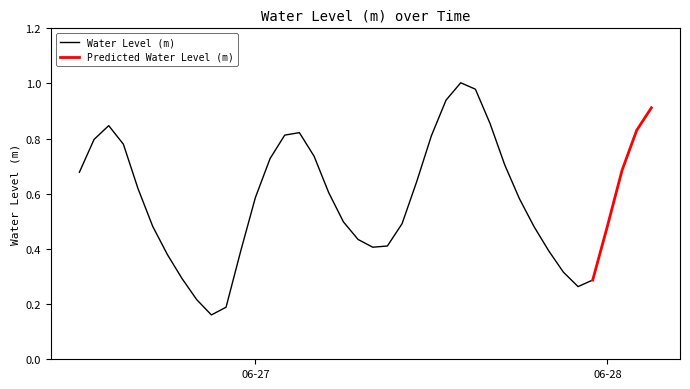

What is the label of the 10th point from the right?

2023-06-27 18:00:00